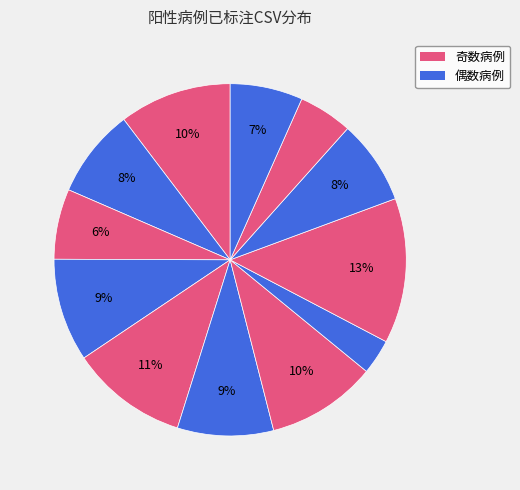

How many slices are in this pie chart?

12